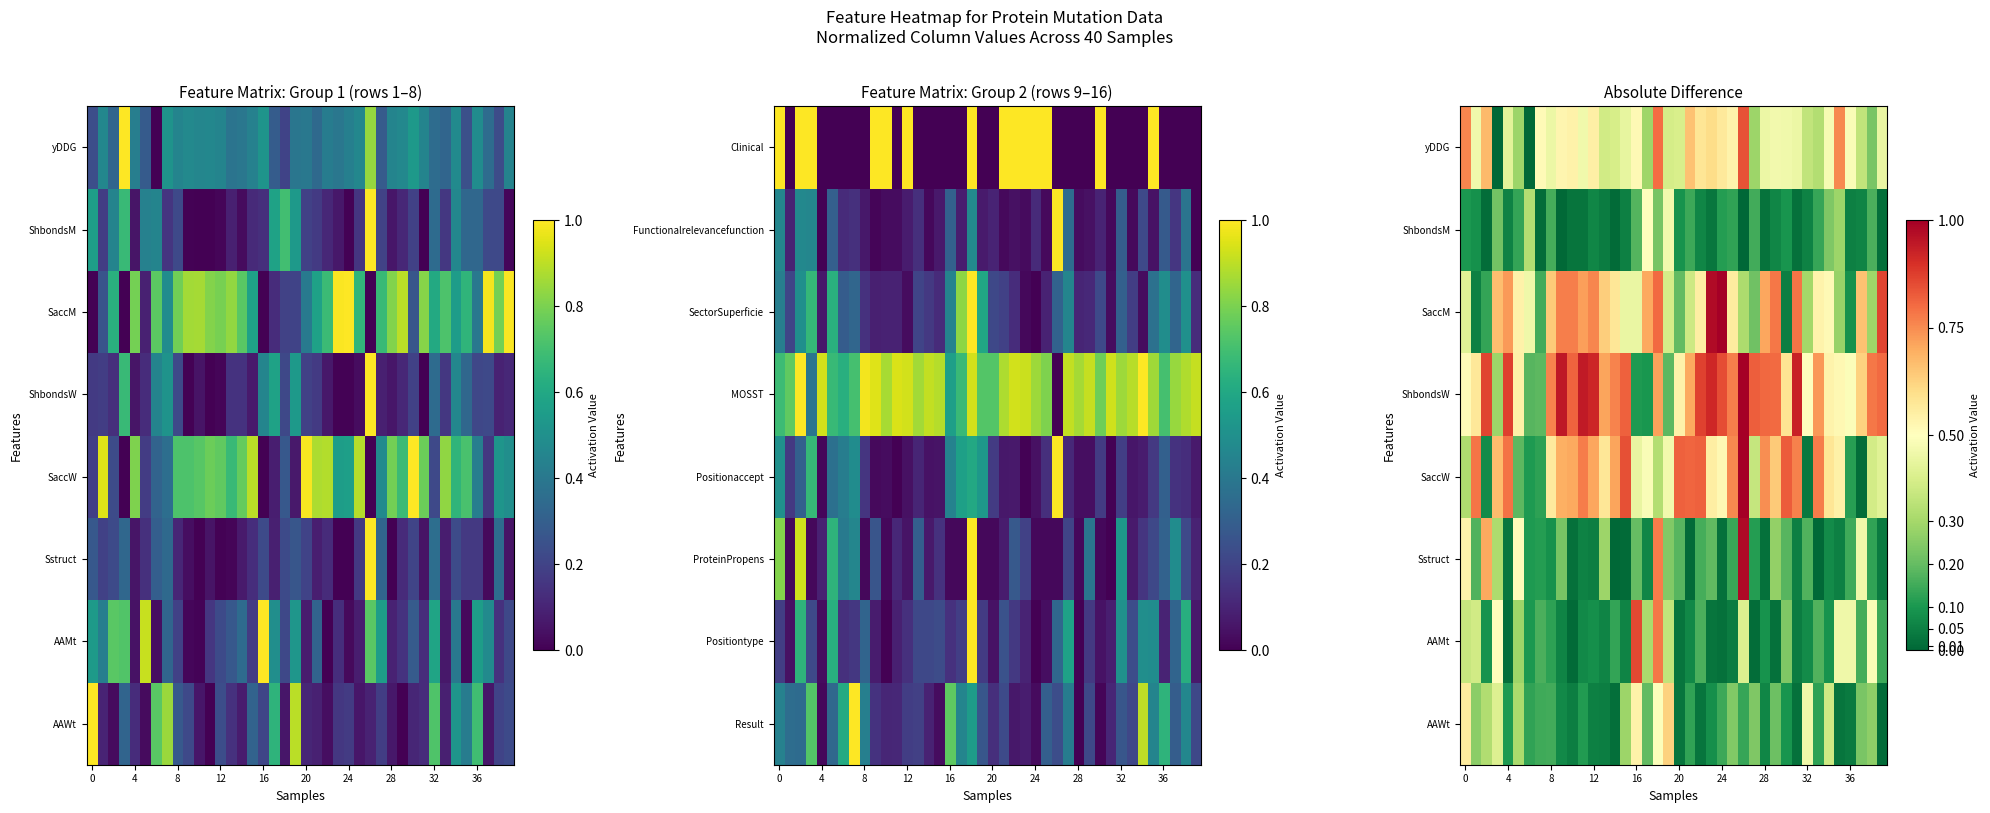

The value of SaccM at 0 is 0.1. True or false?

False